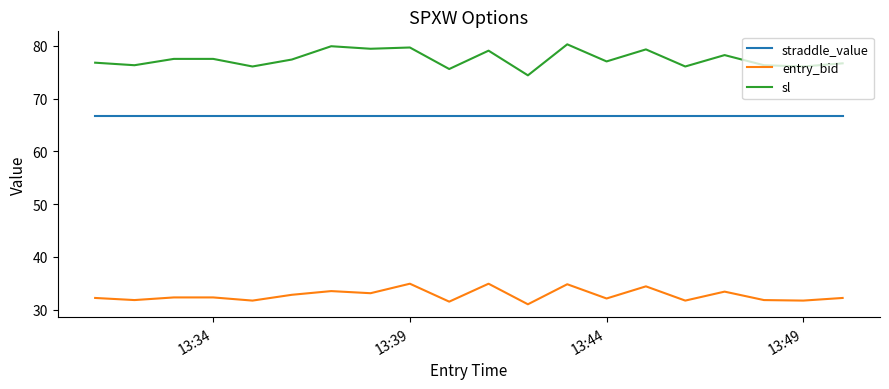

Which series has the widest spread of values?

sl